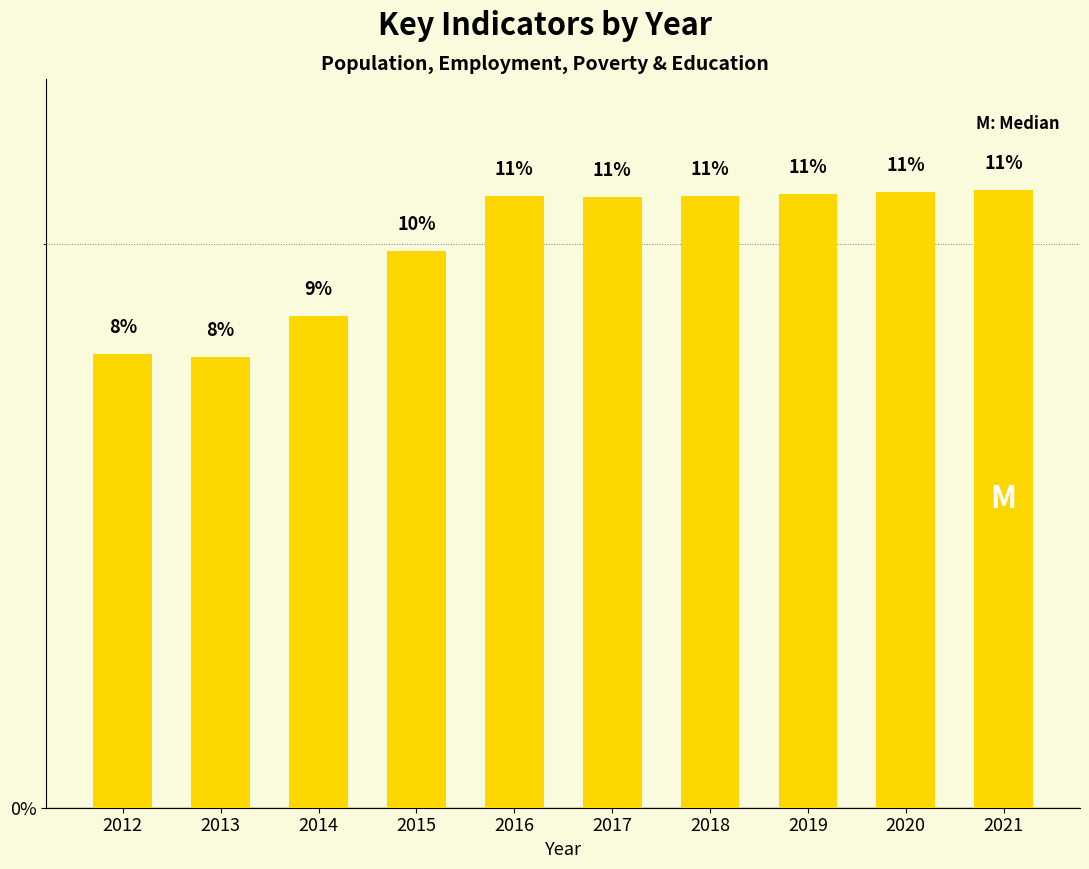

True or false: the data shows 5.1 at 2012.

False